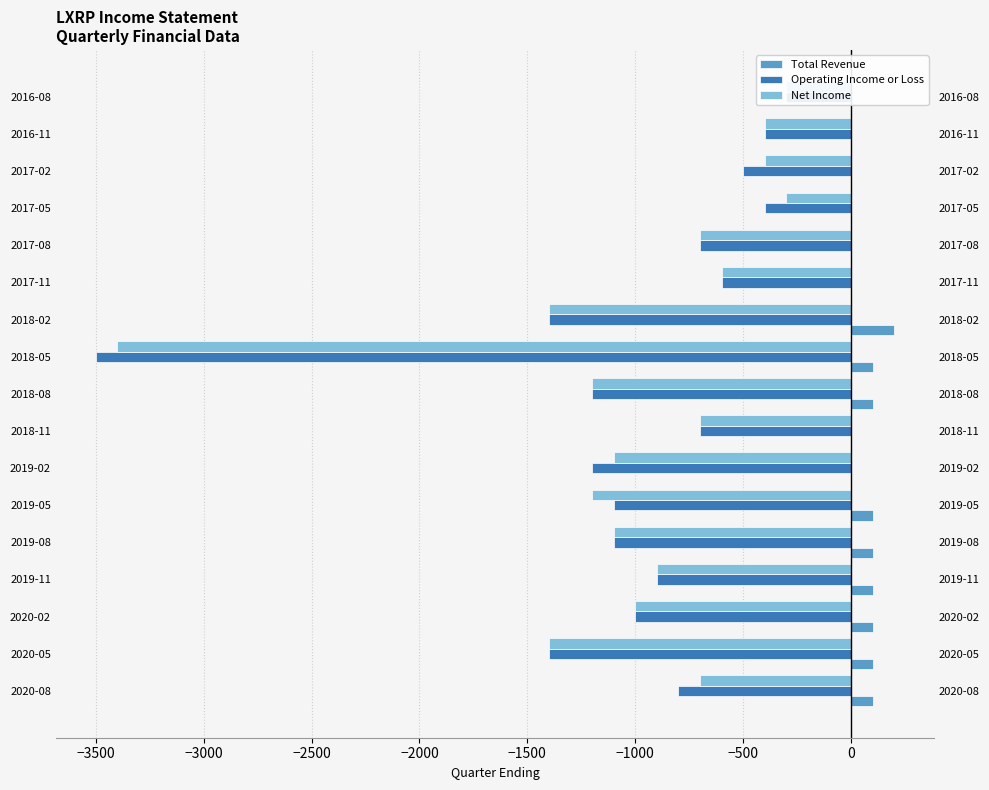

What is the average value of the Operating Income or Loss series?

-1012